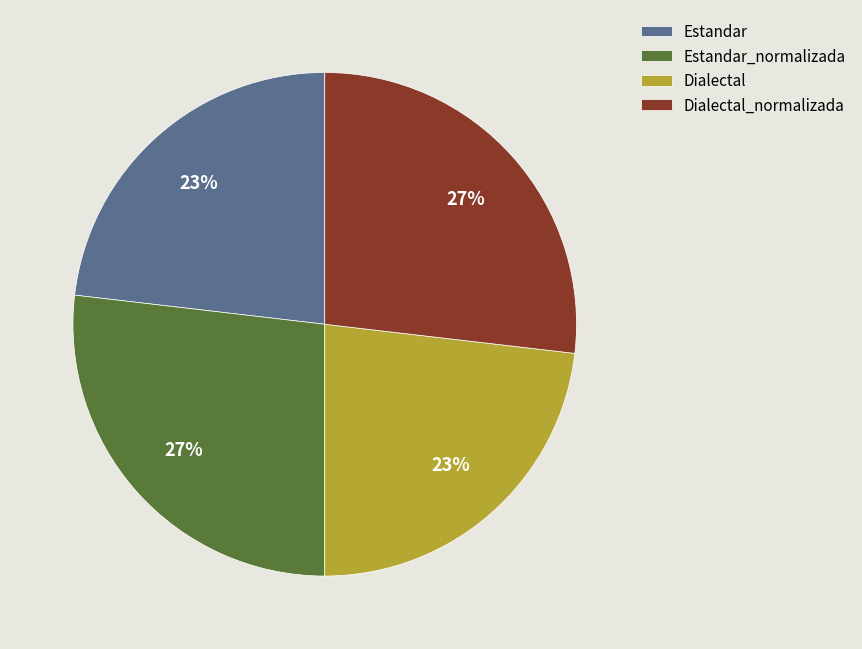

Does any single category account for the majority?

No